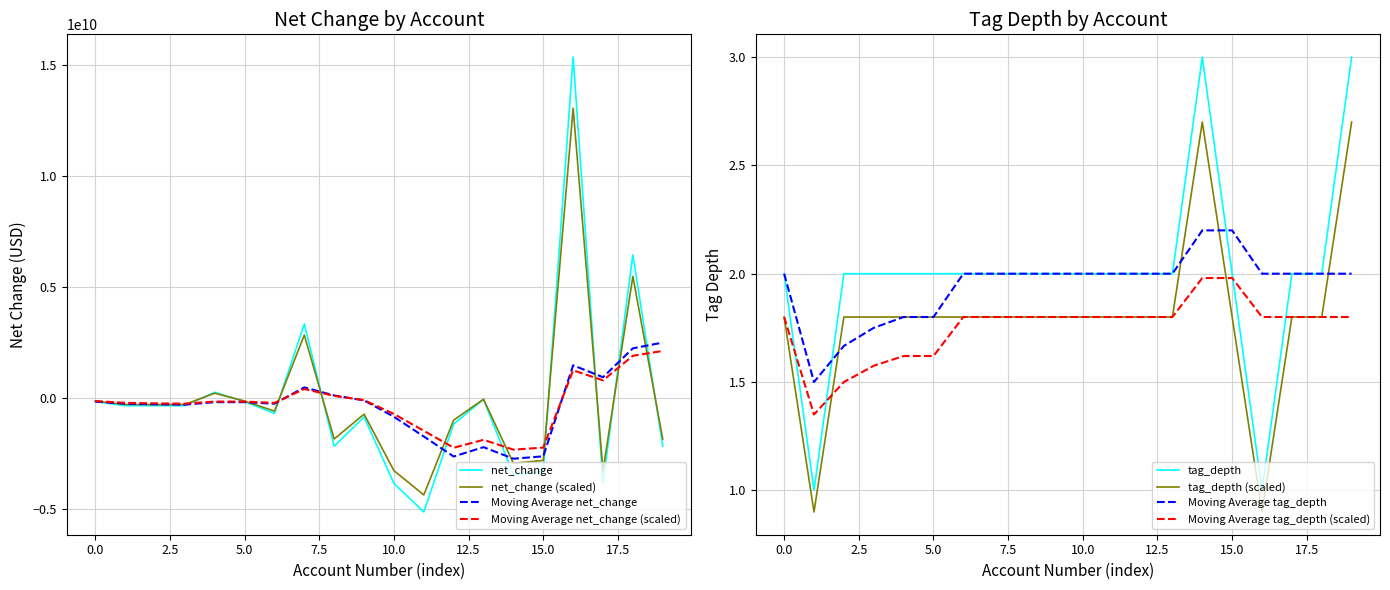

What is the minimum value for Moving Average net_change?

-2726400000